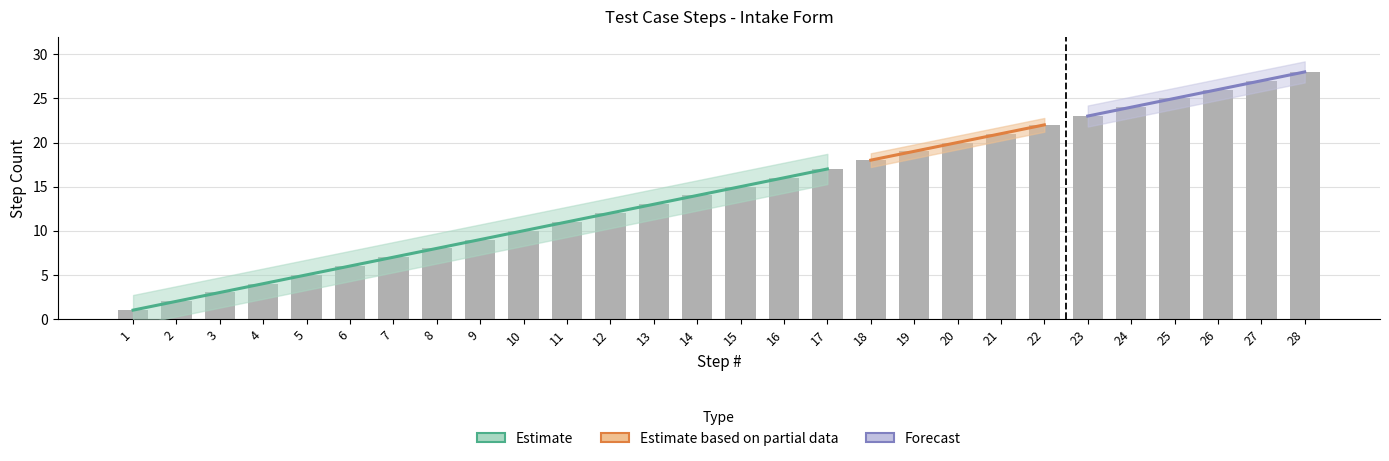

At which label is the value closest to 14?

14